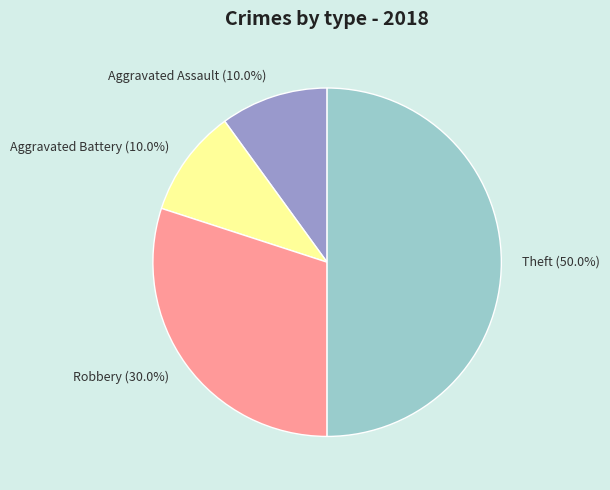

To the nearest percent, what is the average slice percentage?

25%